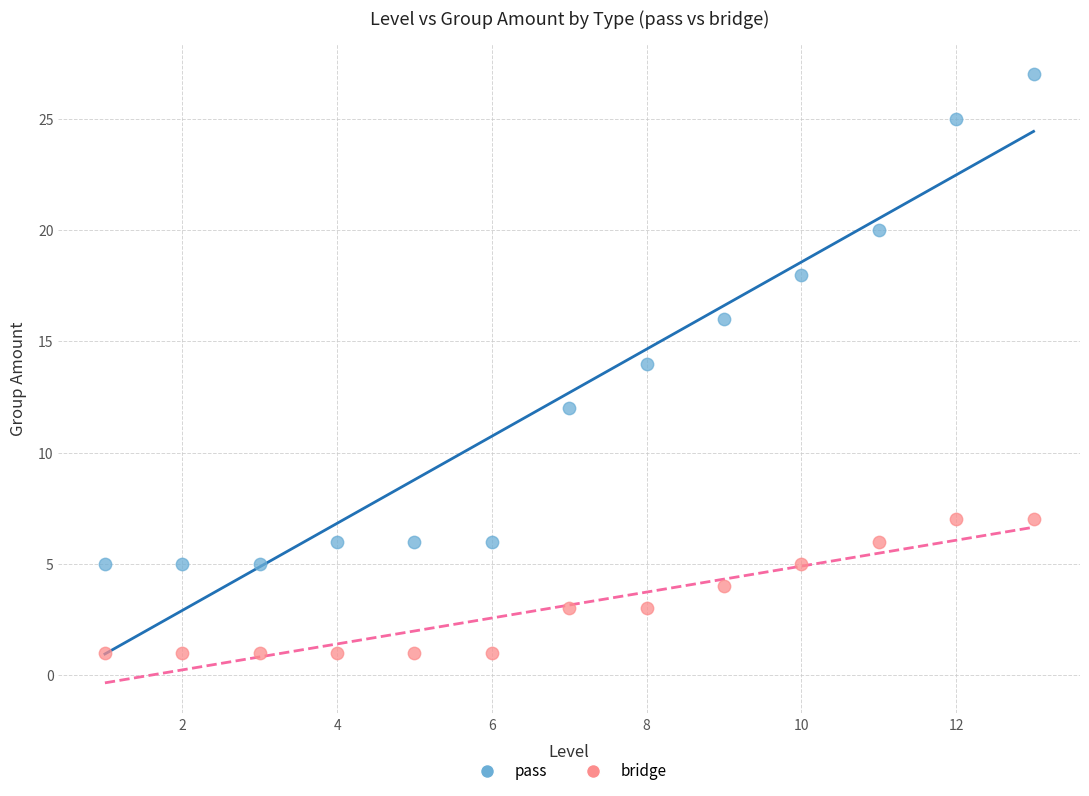

Which series contains the lowest Y value?

bridge